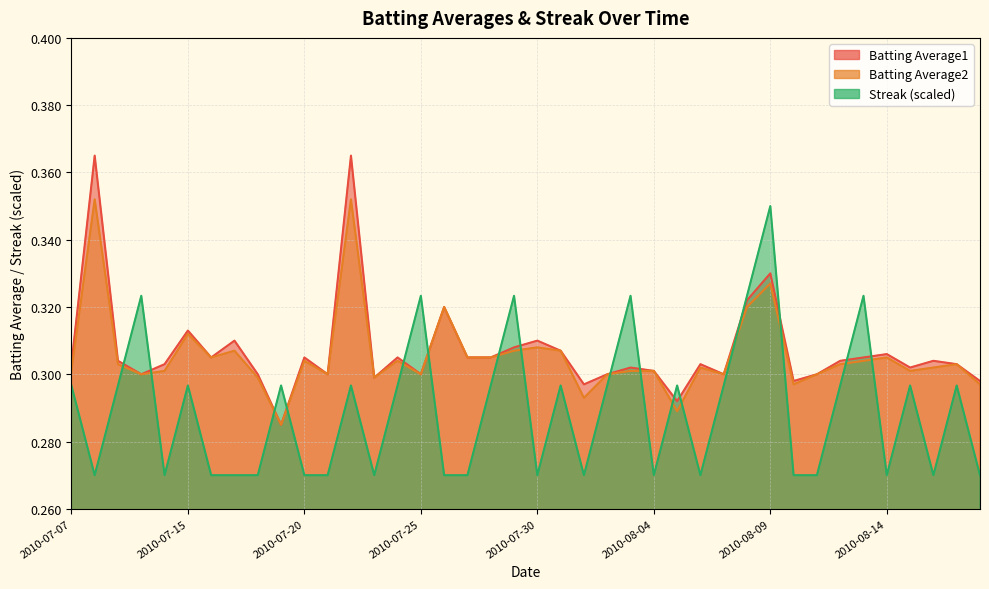

The Batting Average1 series shows 0.3 at 2010-08-15. True or false?

True